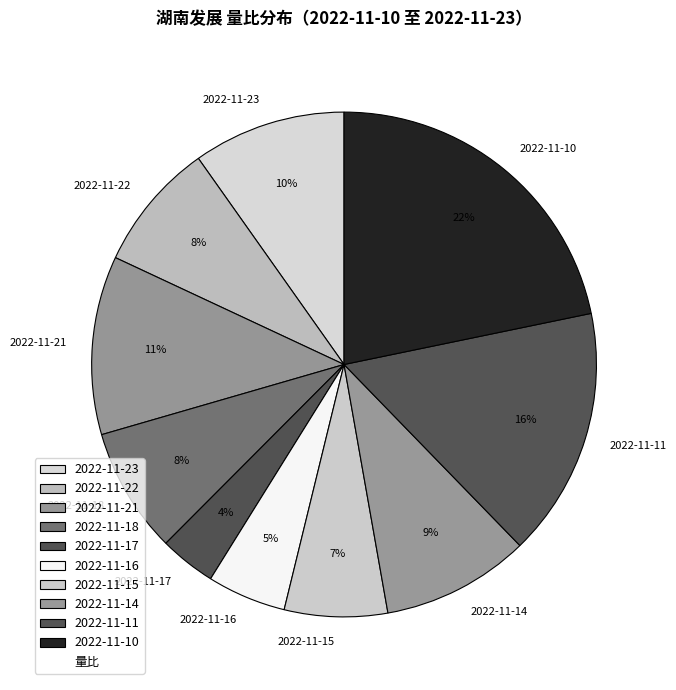

Between 2022-11-18 and 2022-11-16, which is larger?

2022-11-18